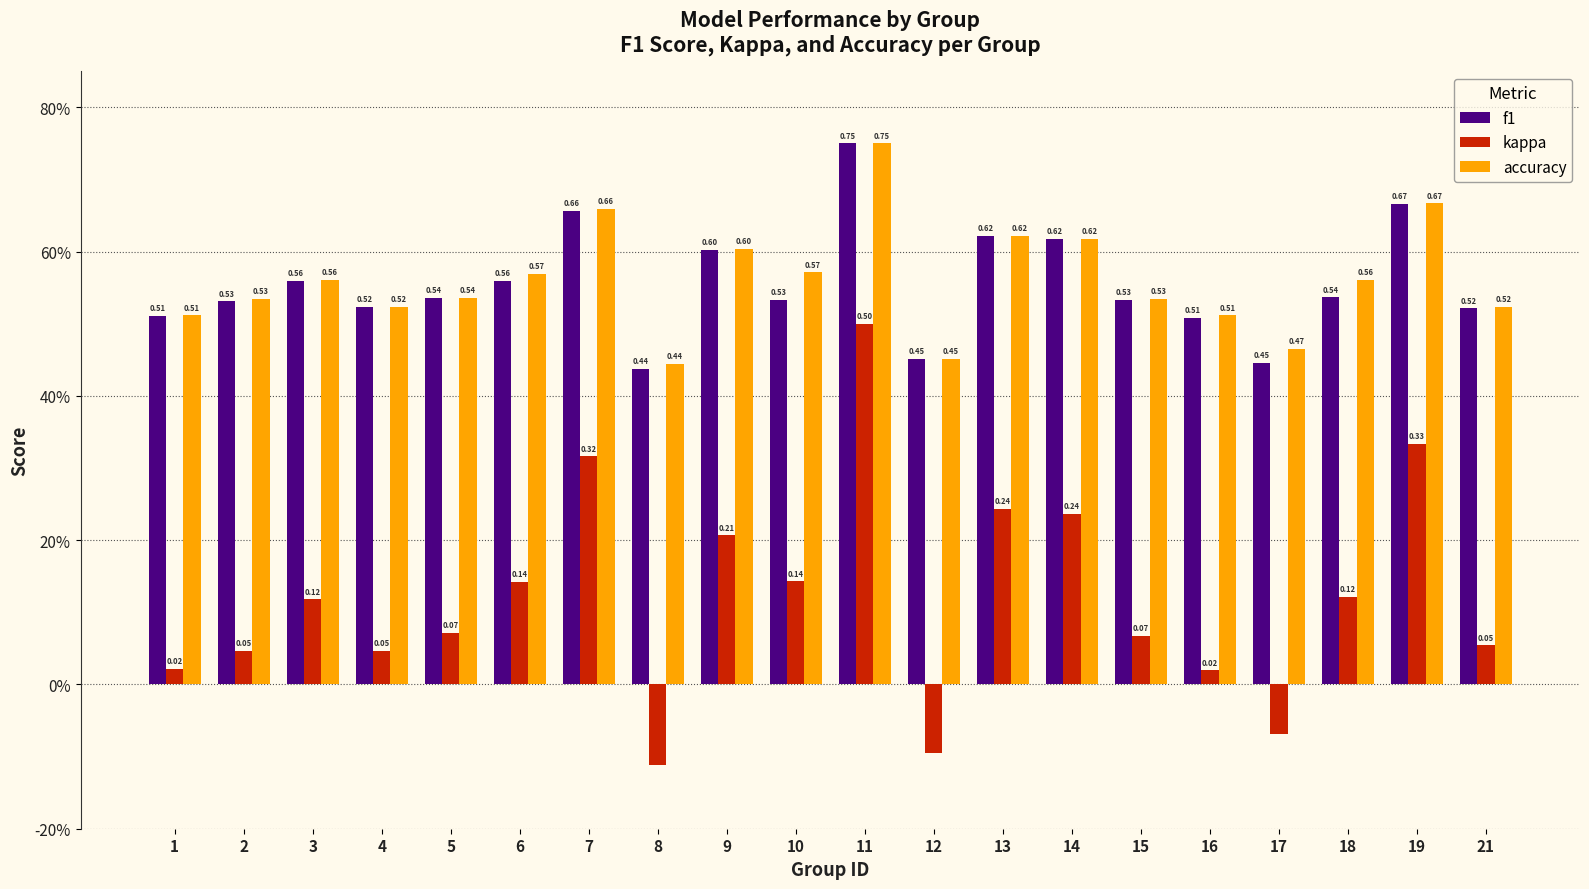

What are all the series names shown in the legend?

f1, kappa, accuracy